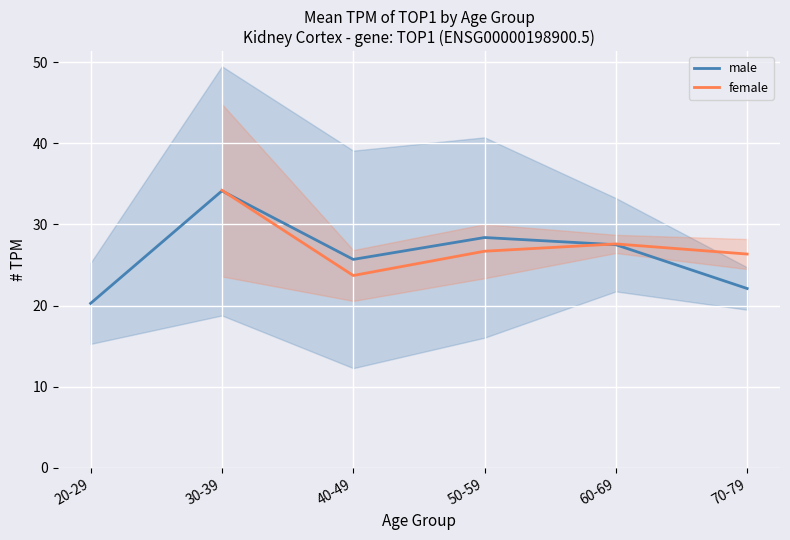

How many interior local valleys does the female series have?

1